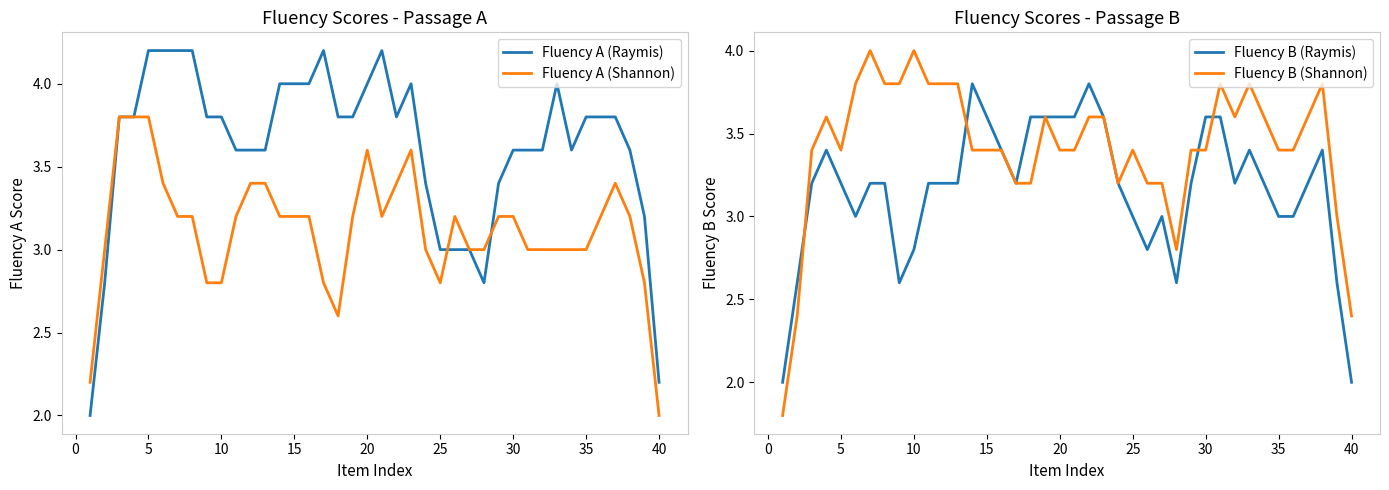

How many values in the Fluency B (Shannon) series are below 3?

4